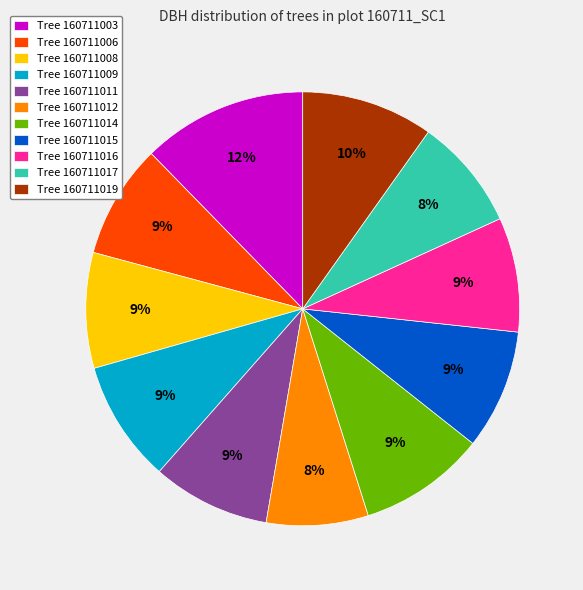

What is the largest slice in the pie chart?

Tree 160711003